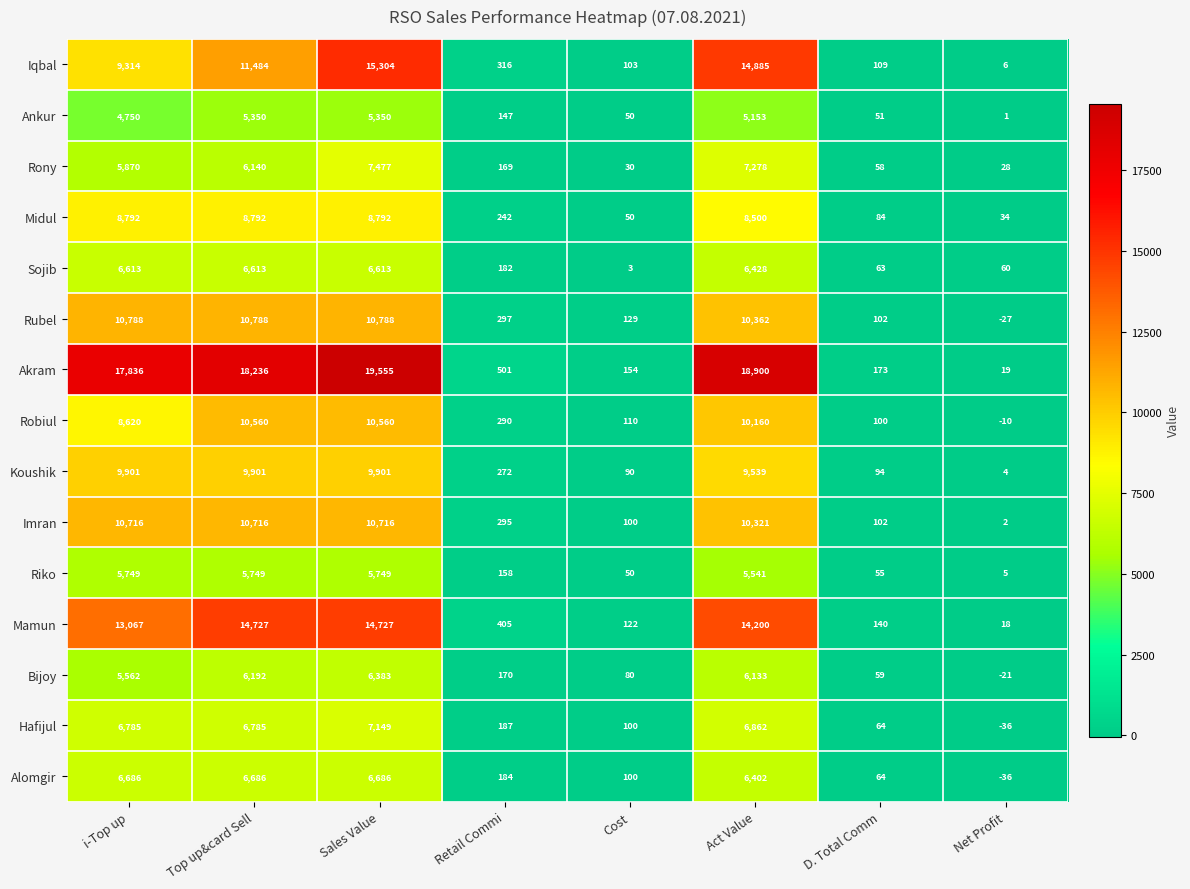

Which series has the widest spread of values?

Akram